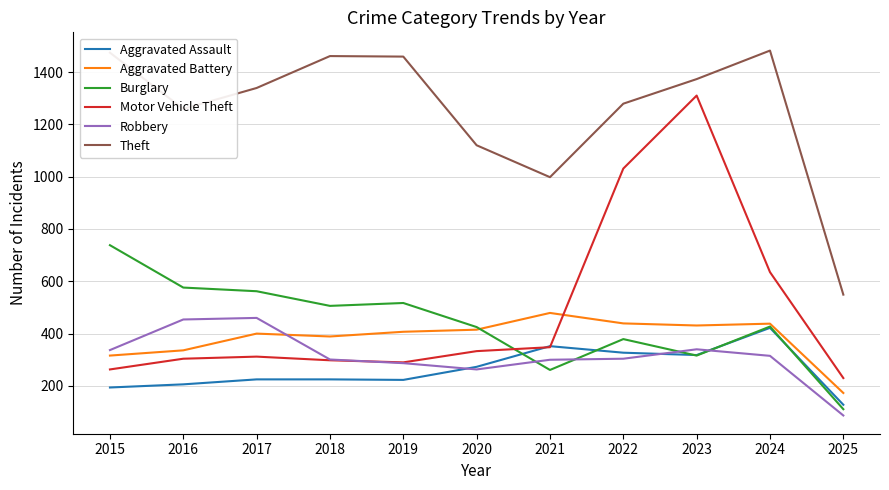

True or false: Aggravated Battery has a value of 438 at 2024.

True